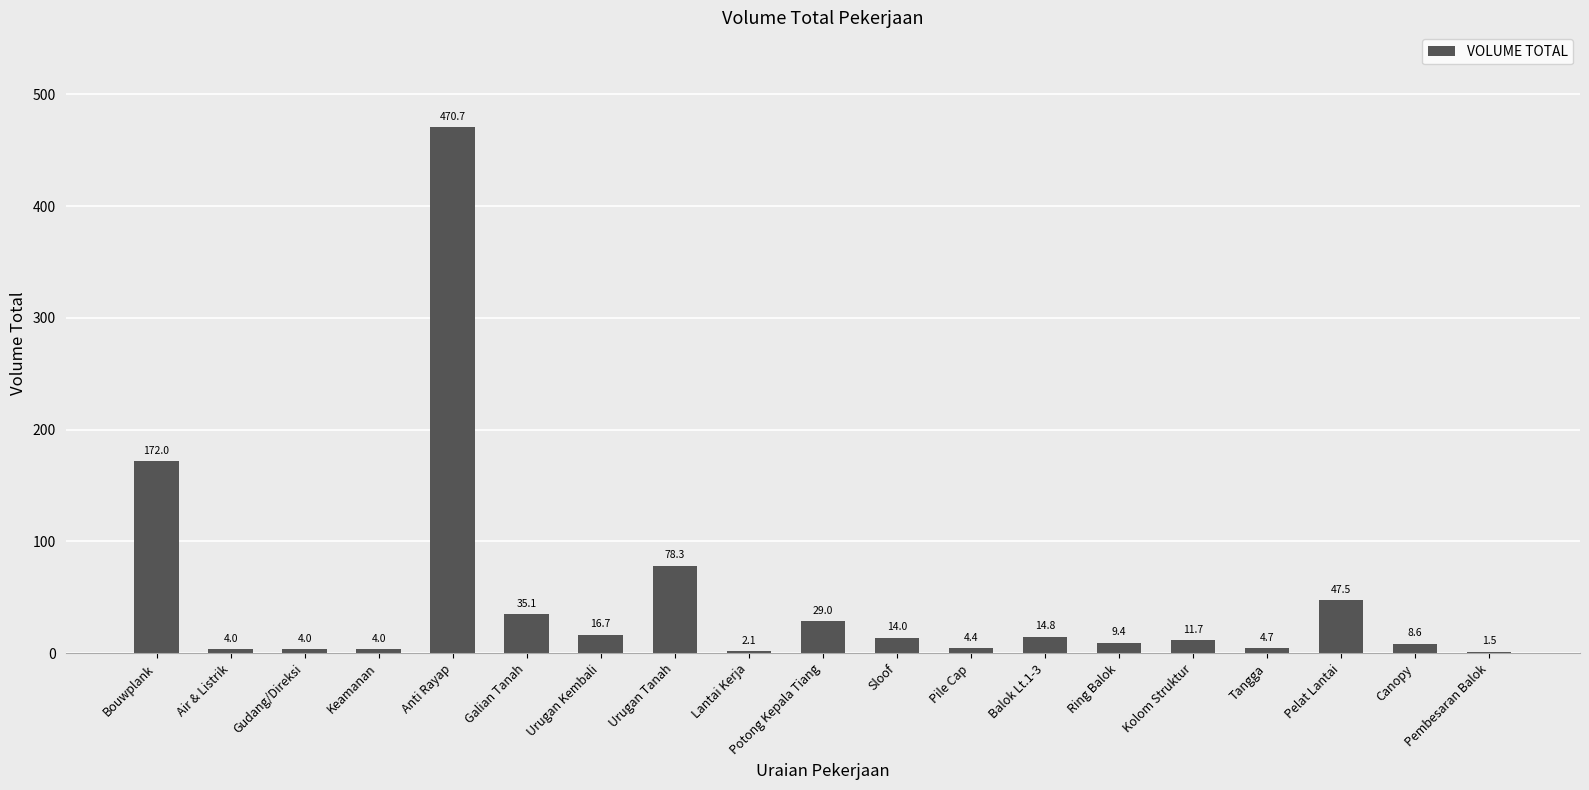

The value at Bouwplank is 57.4. True or false?

False